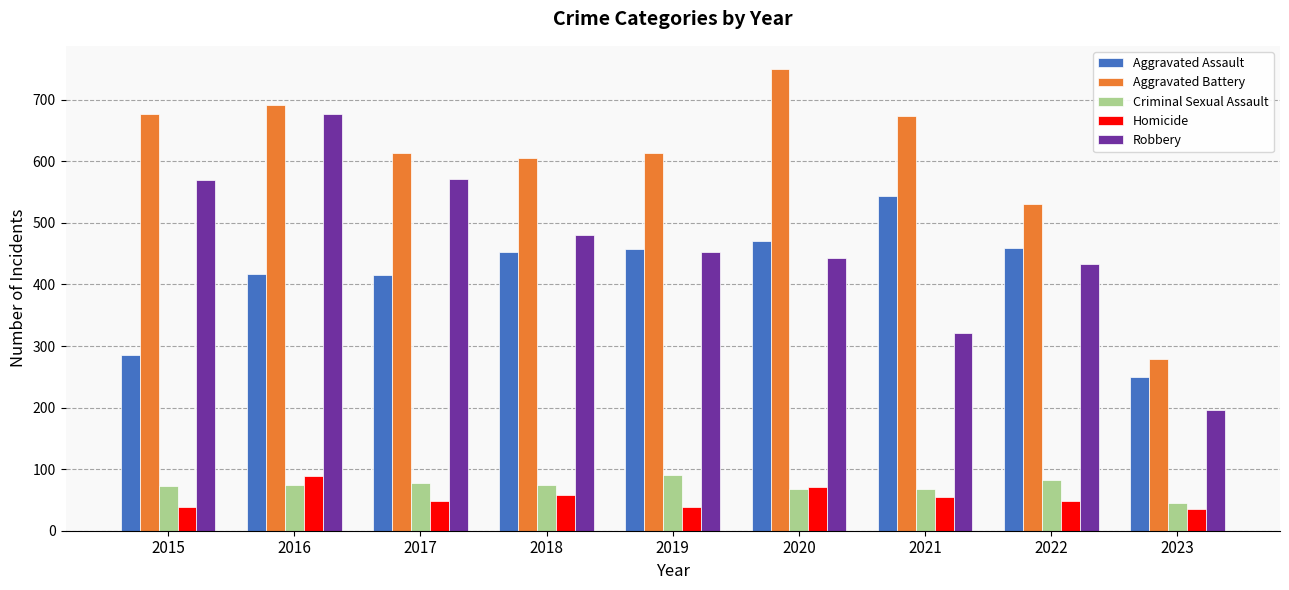

What is the sum of the Aggravated Battery values at 2017 and 2022?

1144